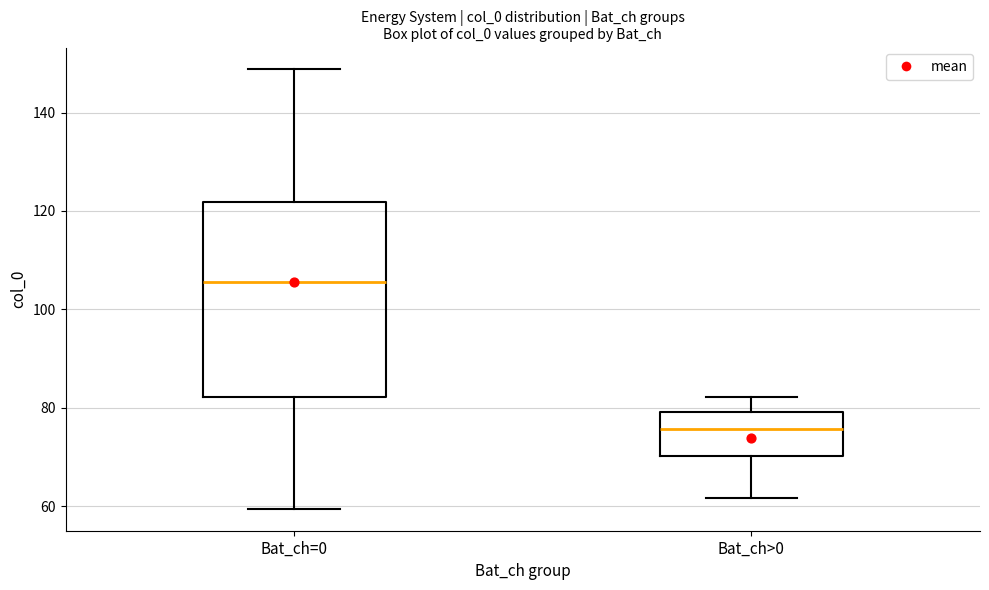

Comparing the boxes themselves (not the whiskers), which one is the tallest?

Bat_ch=0